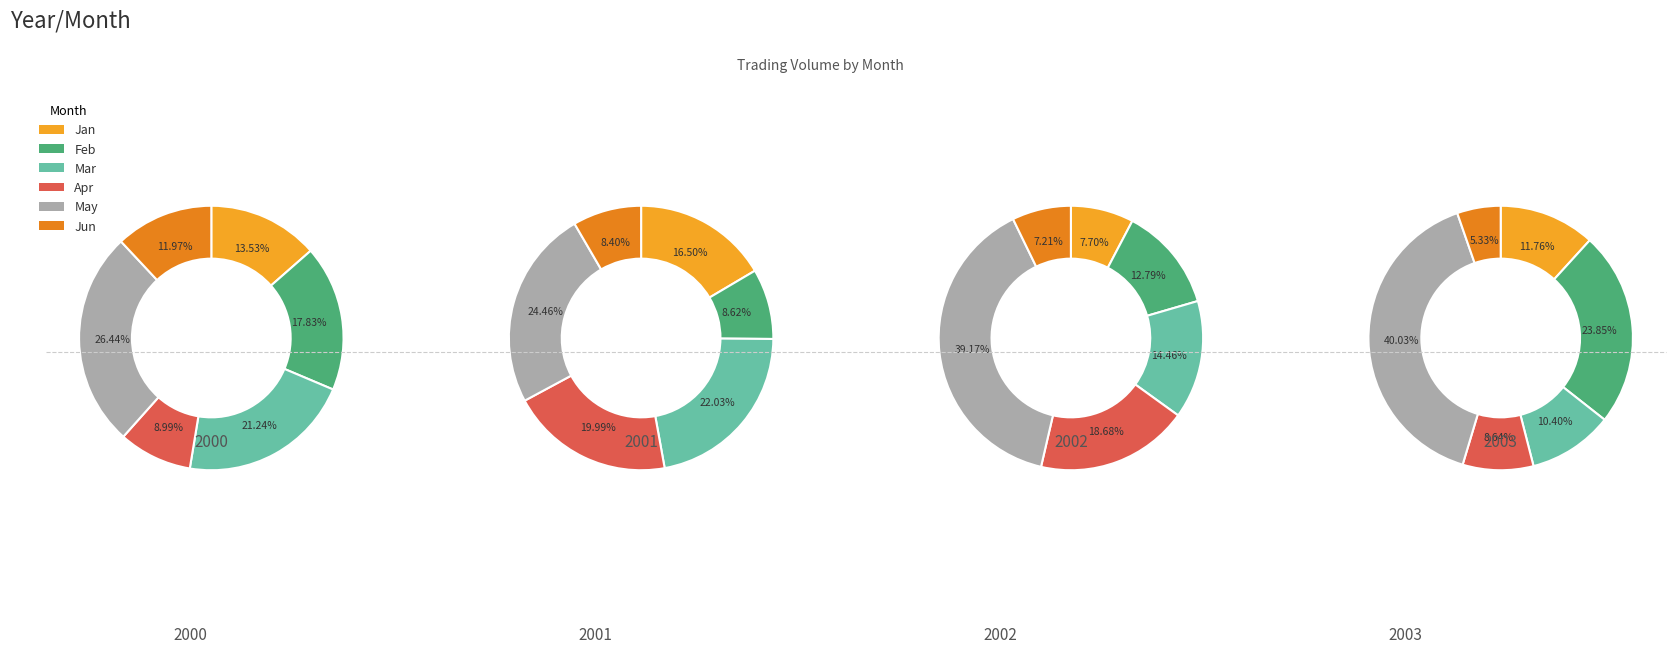

How much of the chart is everything except 3?

84.7%